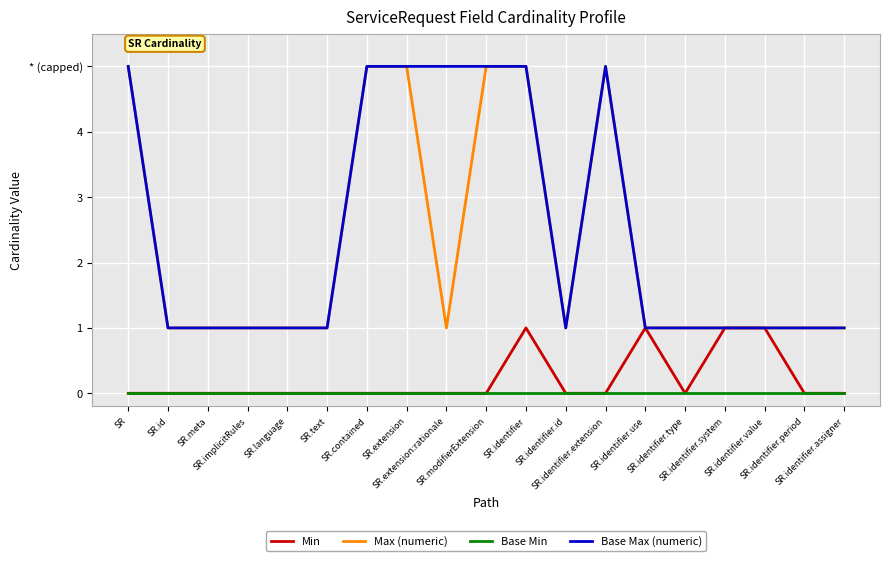

The value of Base Max (numeric) at SR.identifier.period is 1. True or false?

True